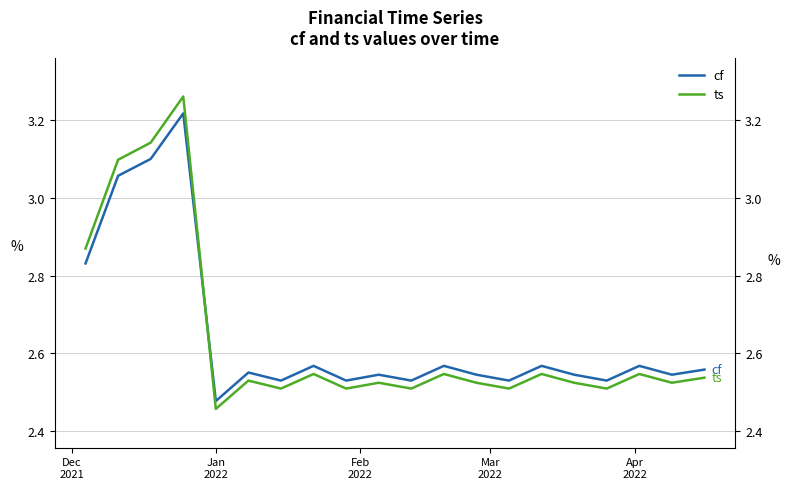

Is it true that cf equals 4.0 at 16?

False